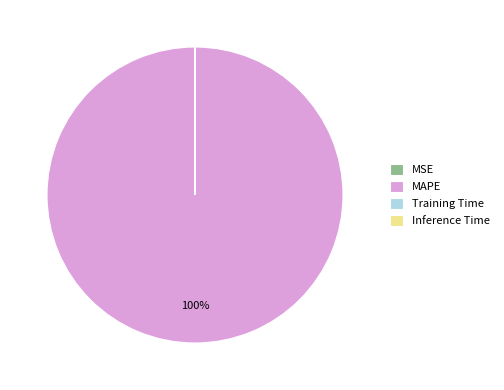

Is it true that MAPE is 89% of the pie?

False